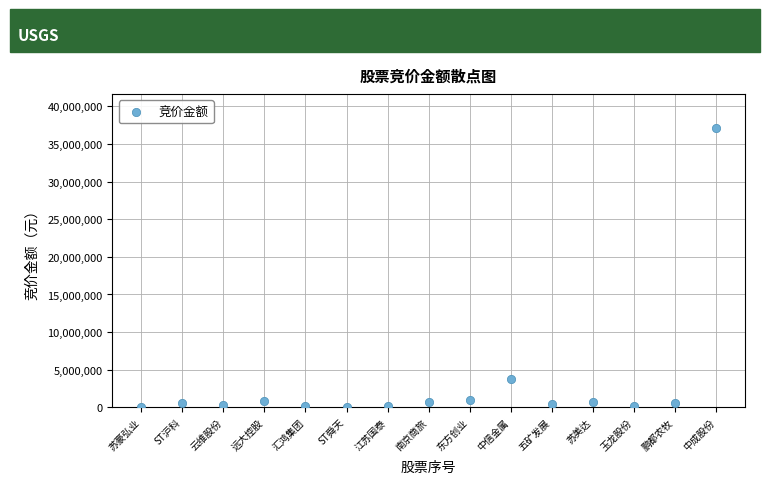

What is the range of X values (max minus min)?

14